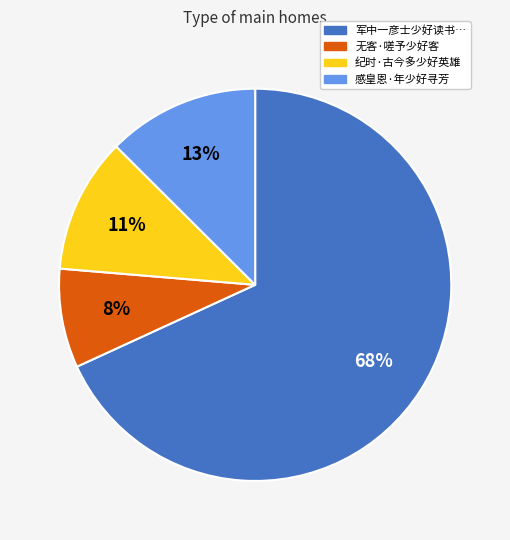

Does any single category account for the majority?

Yes